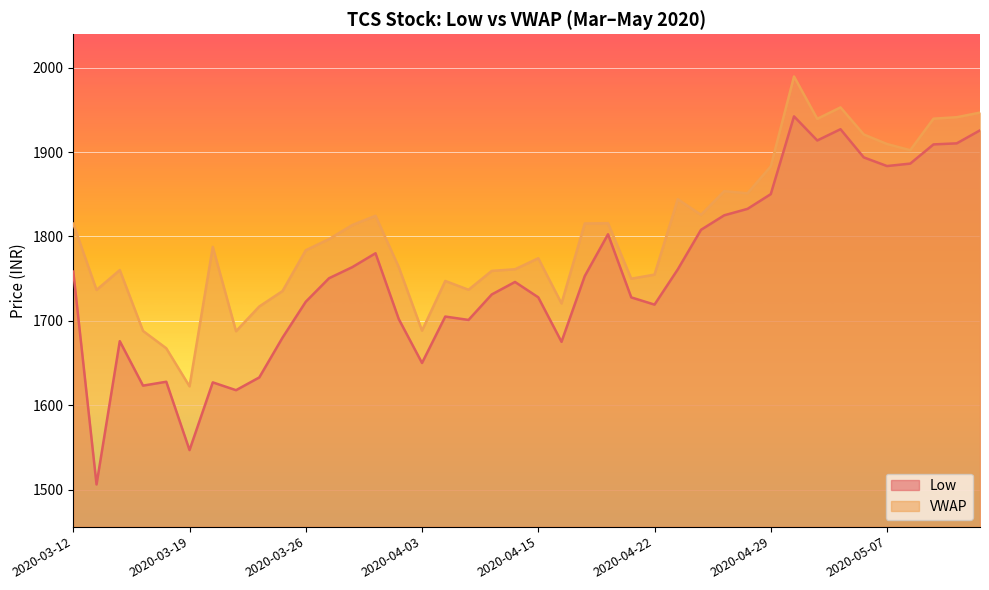

Reading right to left, transcribe all the data shown in this chart.

Low: 2020-05-13=1925.7	2020-05-12=1910.2	2020-05-11=1909.0	2020-05-08=1886.2	2020-05-07=1883.3	2020-05-06=1893.6	2020-05-05=1927.0	2020-05-04=1913.7	2020-04-30=1942.2	2020-04-29=1850.0	2020-04-28=1832.6	2020-04-27=1825.0	2020-04-24=1807.8	2020-04-23=1760.8	2020-04-22=1719.2	2020-04-21=1727.7	2020-04-20=1802.5	2020-04-17=1753.0	2020-04-16=1675.0	2020-04-15=1727.8	2020-04-13=1746.0	2020-04-09=1731.2	2020-04-08=1701.0	2020-04-07=1705.0	2020-04-03=1650.0	2020-04-01=1702.0	2020-03-31=1780.0	2020-03-30=1763.5	2020-03-27=1750.4	2020-03-26=1722.5	2020-03-25=1680.0	2020-03-24=1632.8	2020-03-23=1617.8	2020-03-20=1627.0	2020-03-19=1546.8	2020-03-18=1627.8	2020-03-17=1623.2	2020-03-16=1675.8	2020-03-13=1506.0	2020-03-12=1758.3
VWAP: 2020-05-13=1946.7	2020-05-12=1941.2	2020-05-11=1939.5	2020-05-08=1902.1	2020-05-07=1909.4	2020-05-06=1920.8	2020-05-05=1952.9	2020-05-04=1939.3	2020-04-30=1989.5	2020-04-29=1882.9	2020-04-28=1851.1	2020-04-27=1853.6	2020-04-24=1825.5	2020-04-23=1844.0	2020-04-22=1754.7	2020-04-21=1749.8	2020-04-20=1815.6	2020-04-17=1815.3	2020-04-16=1720.5	2020-04-15=1774.1	2020-04-13=1761.0	2020-04-09=1759.1	2020-04-08=1736.8	2020-04-07=1747.2	2020-04-03=1688.3	2020-04-01=1763.7	2020-03-31=1824.5	2020-03-30=1813.5	2020-03-27=1796.8	2020-03-26=1783.6	2020-03-25=1735.2	2020-03-24=1716.9	2020-03-23=1687.6	2020-03-20=1787.5	2020-03-19=1622.3	2020-03-18=1667.4	2020-03-17=1688.0	2020-03-16=1760.1	2020-03-13=1736.6	2020-03-12=1815.1